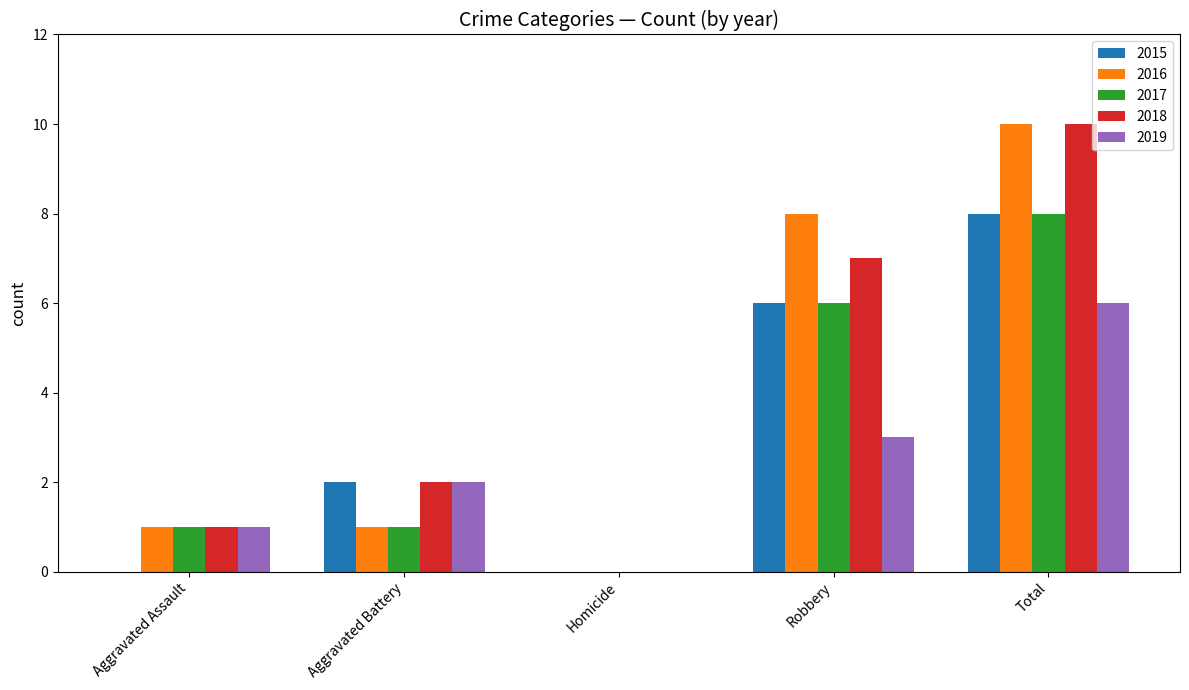

Are the bars horizontal?

No